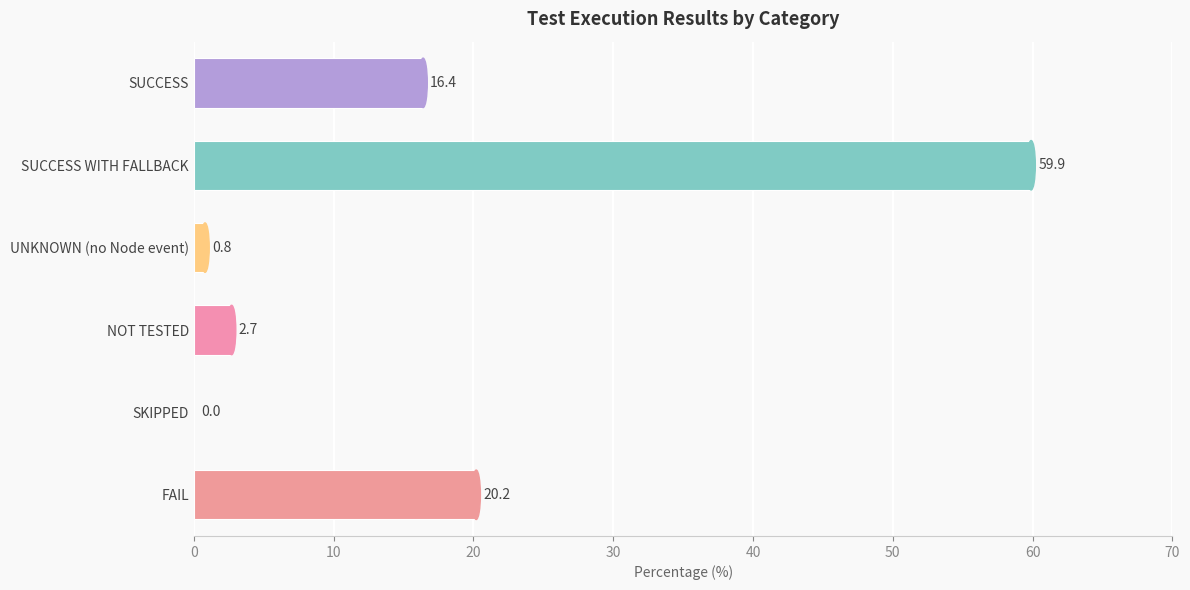

True or false: the data shows 0.0 at SKIPPED.

True